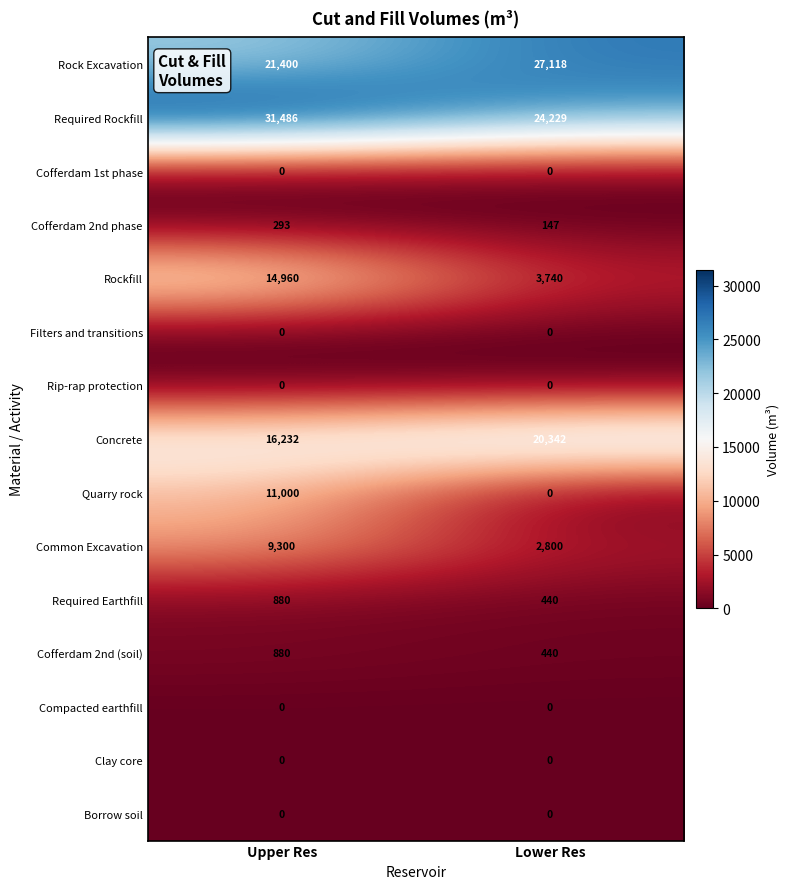

The value of Required Rockfill at Upper Res is 53998. True or false?

False